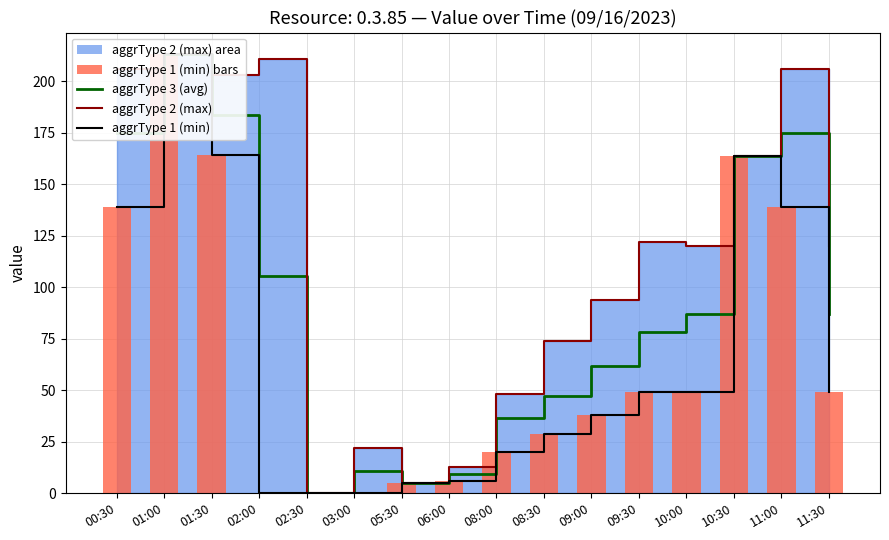

What is the difference between the second highest and second lowest values in the aggrType 1 (min) line series?

164.0